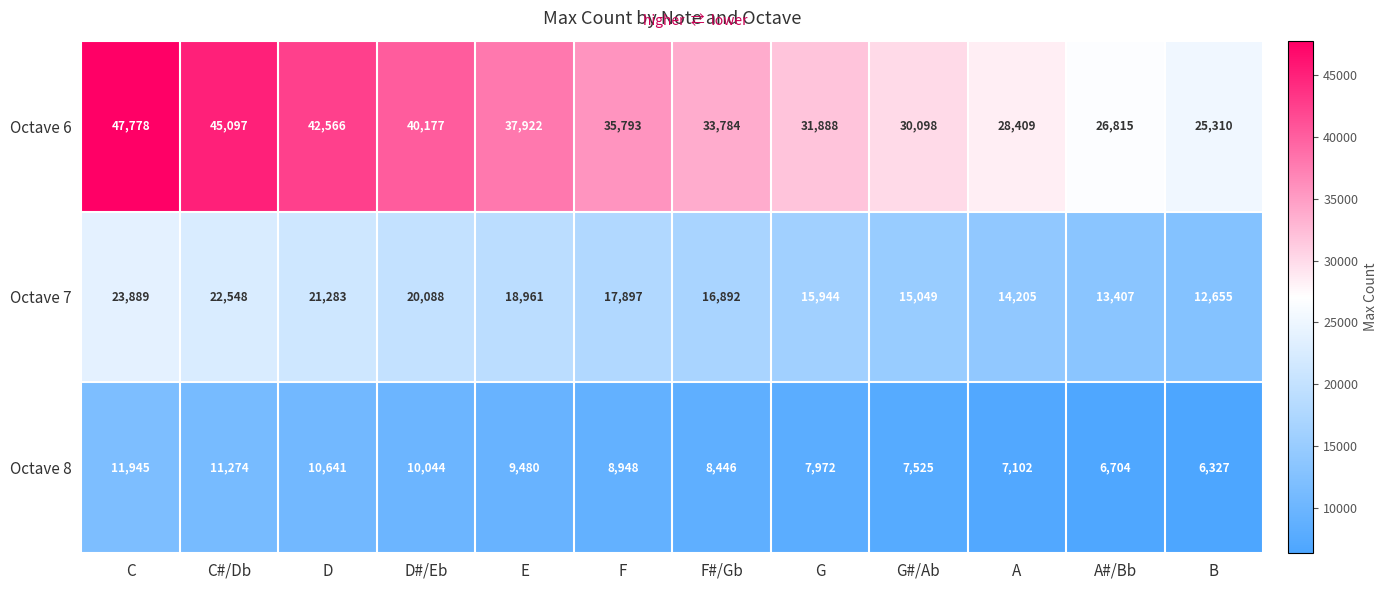

Count the number of categories in the chart.

12